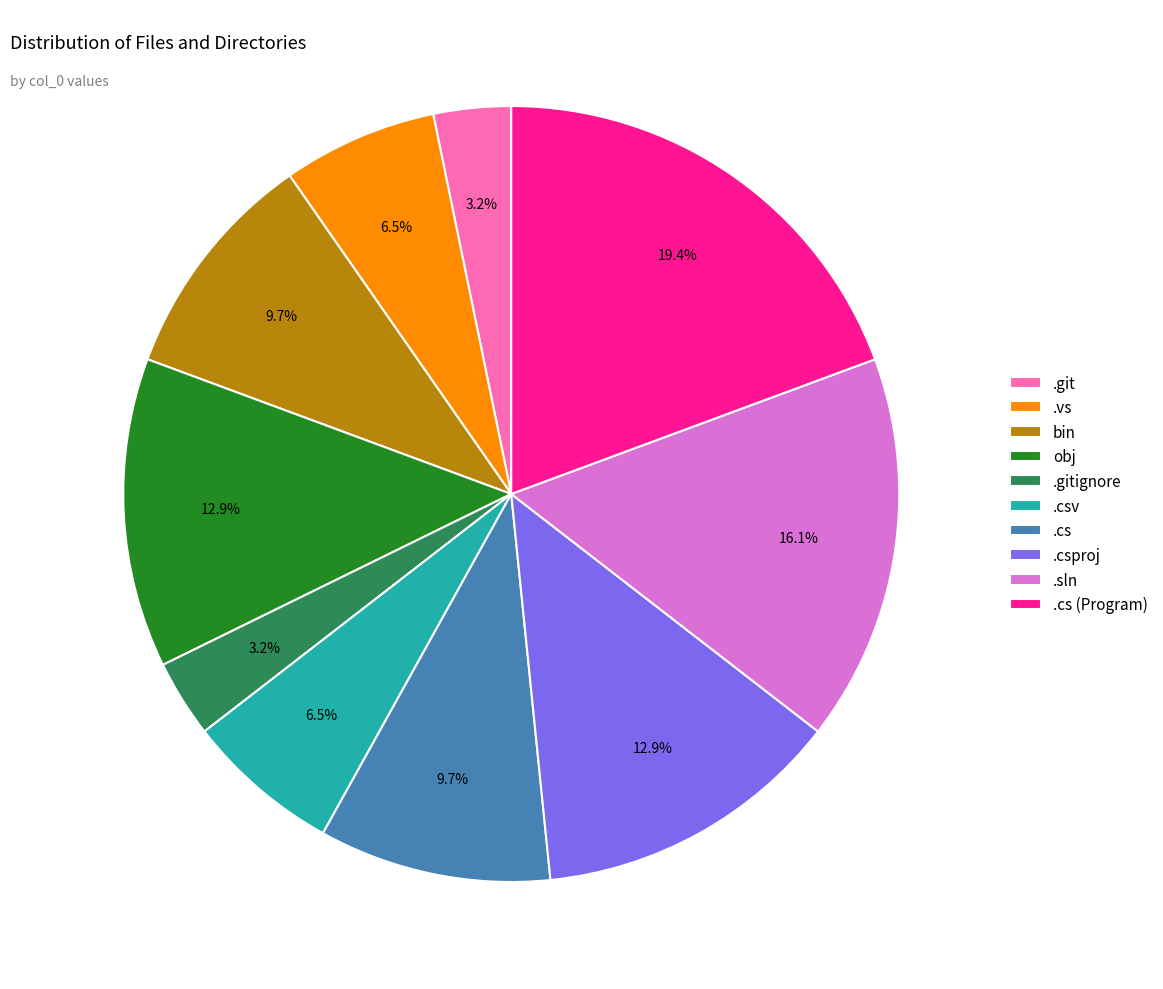

What percentage do .cs and .csproj together represent?

22.6%